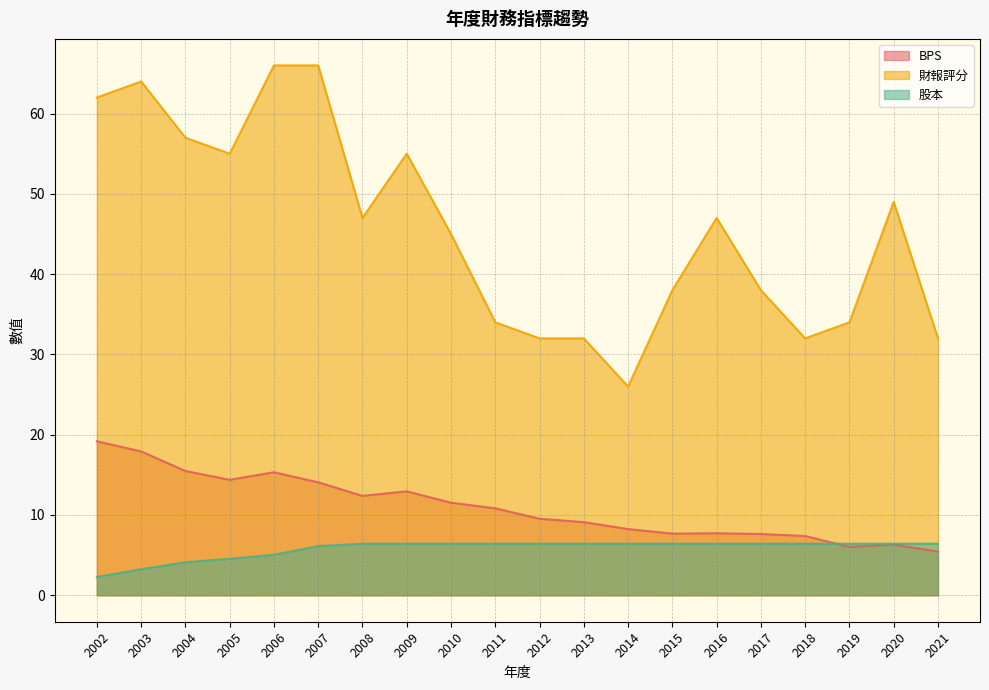

In BPS, how many points are lower than both neighbors (excluding endpoints)?

4